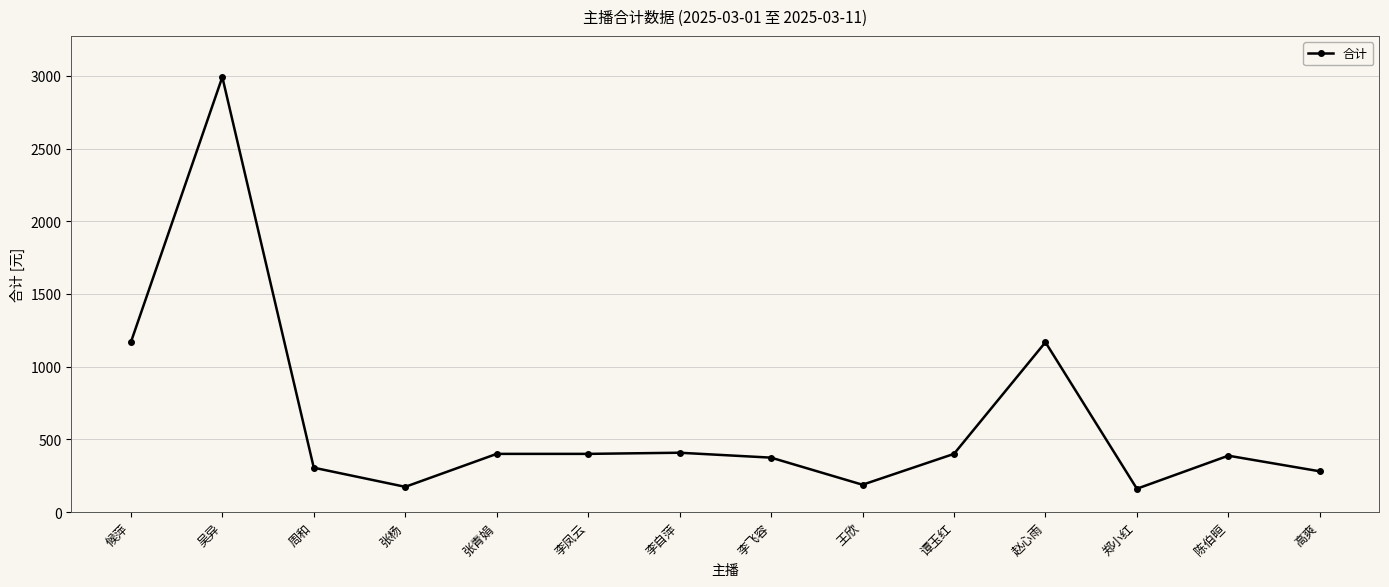

Approximately how many times larger is the value at 张杨 compared to 高爽?

0.6